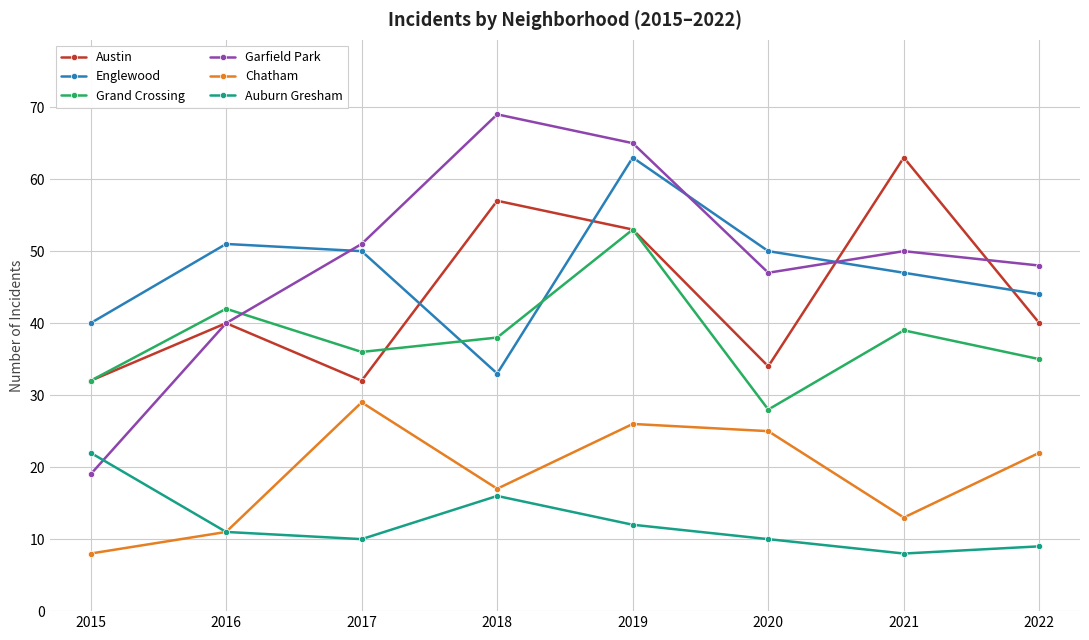

How many interior local peaks does the Chatham series have?

2